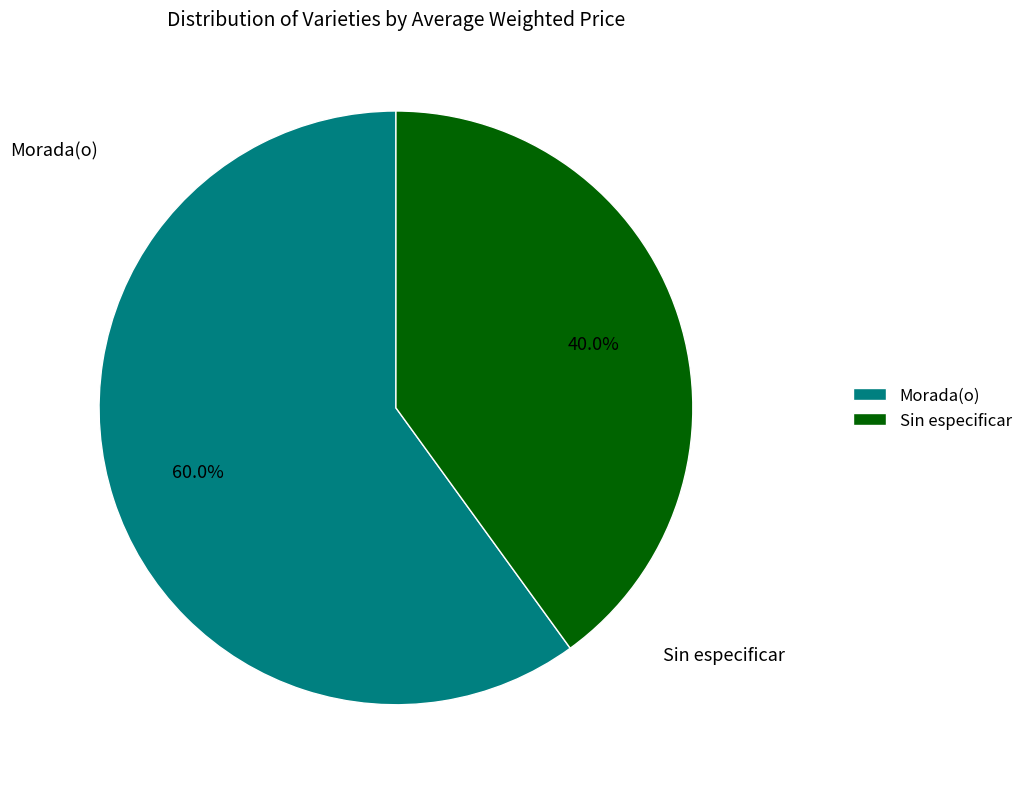

Which category has the smallest portion of the pie?

Sin especificar